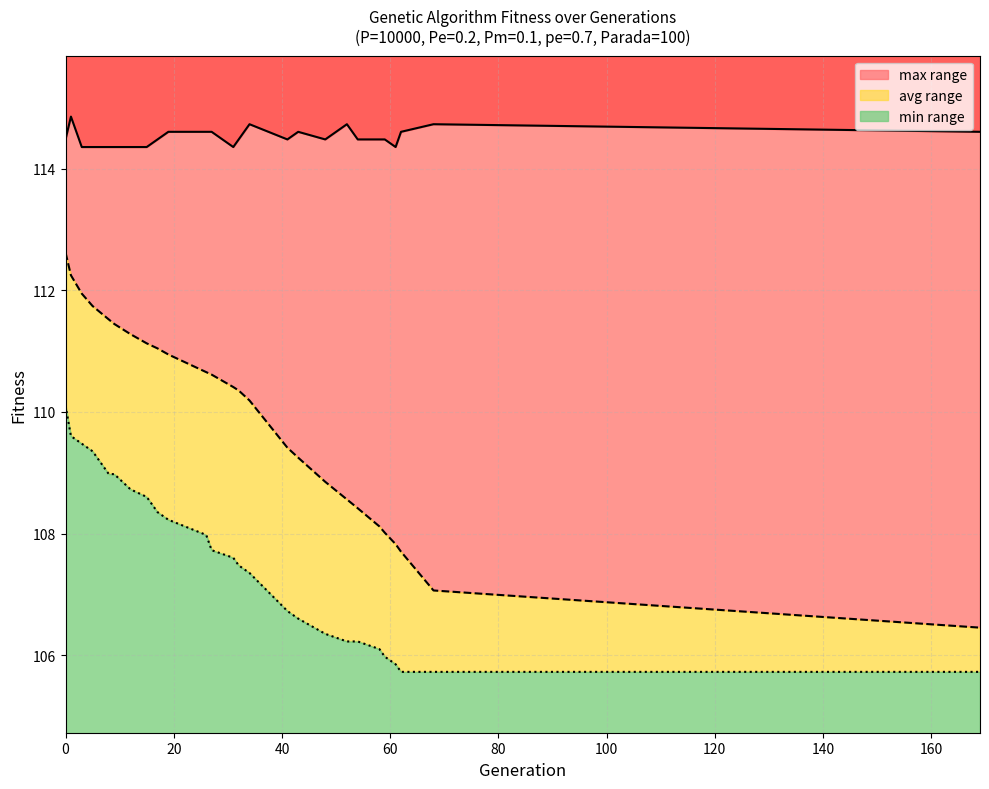

Between 58 and 12, which is larger?

12